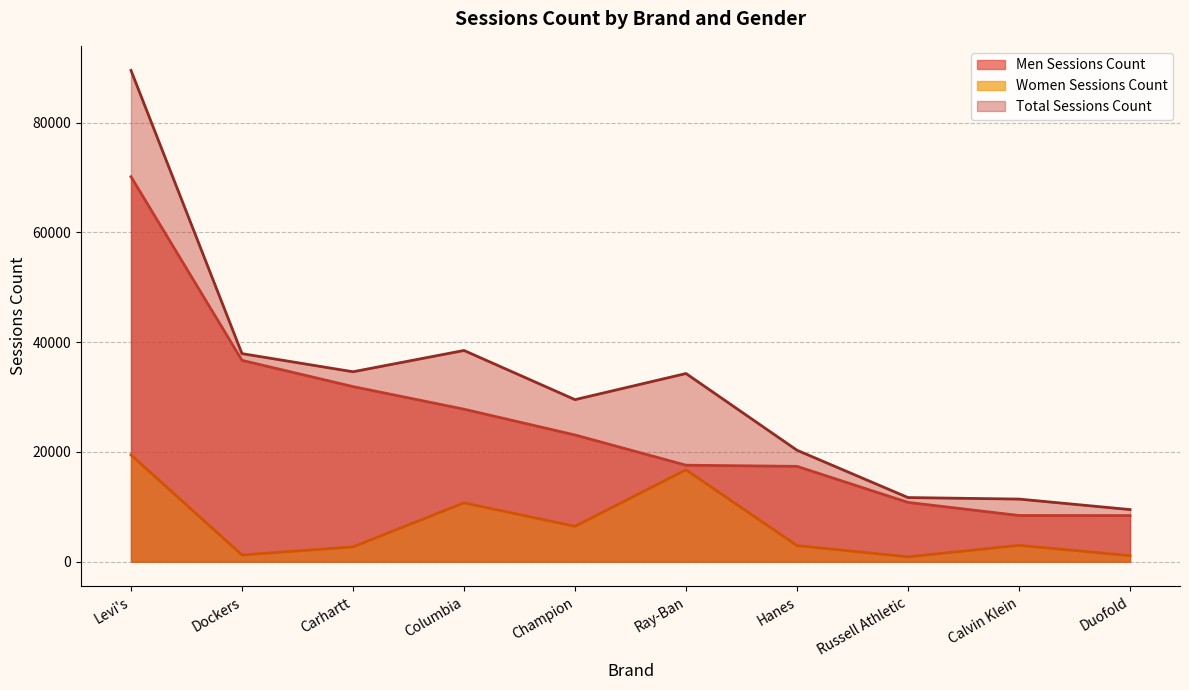

Where does the Men Sessions Count series first go above 23091?

Levi's